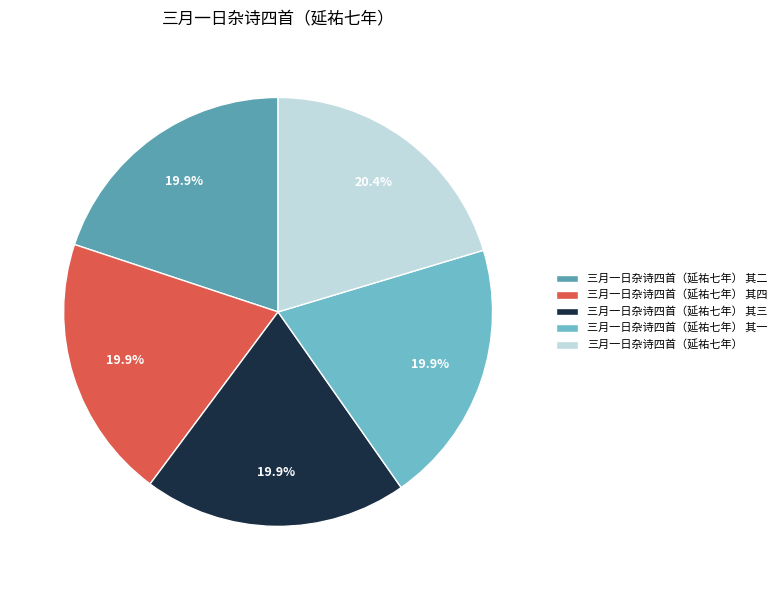

Approximately how many times larger is the value at 三月一日杂诗四首（延祐七年） compared to 三月一日杂诗四首（延祐七年） 其一?

1.0